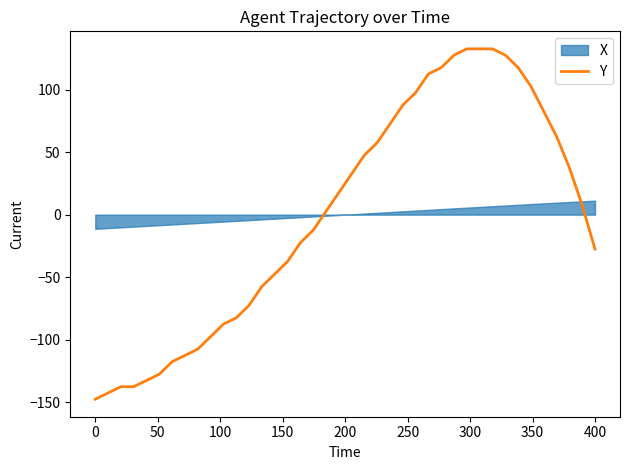

What is the highest value of the Y series?

132.5